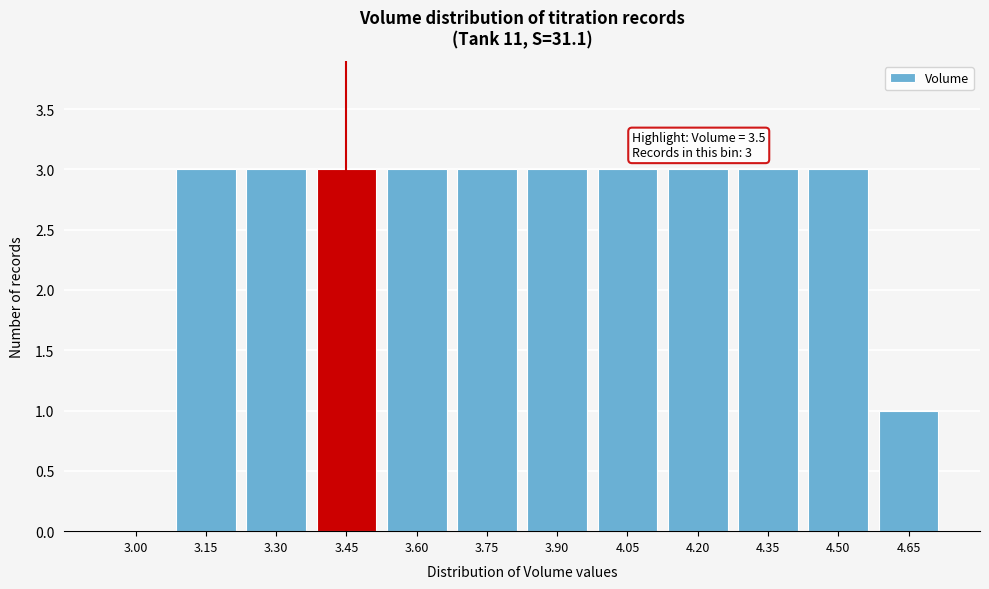

Reading left to right, extract all data points from this chart.

3.00=0	3.15=3	3.30=3	3.45=3	3.60=3	3.75=3	3.90=3	4.05=3	4.20=3	4.35=3	4.50=3	4.65=1